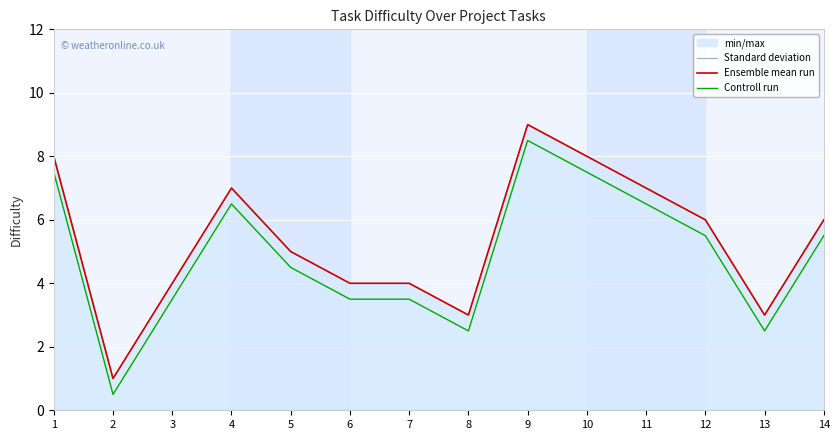

How many lines are shown in the chart?

3